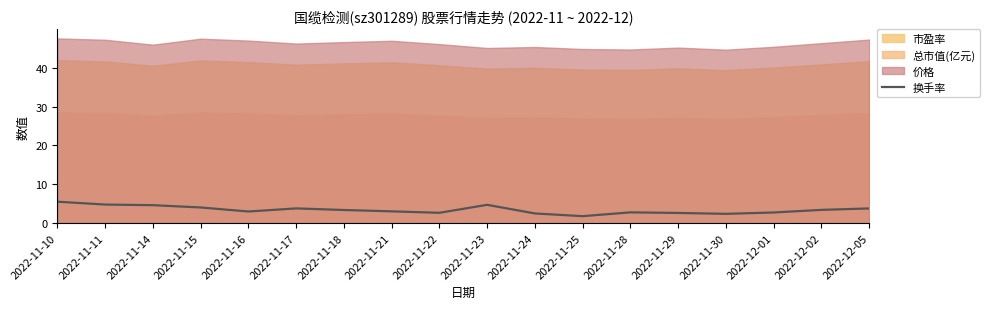

Is it true that the value at 2022-12-02 is 3.4?

True